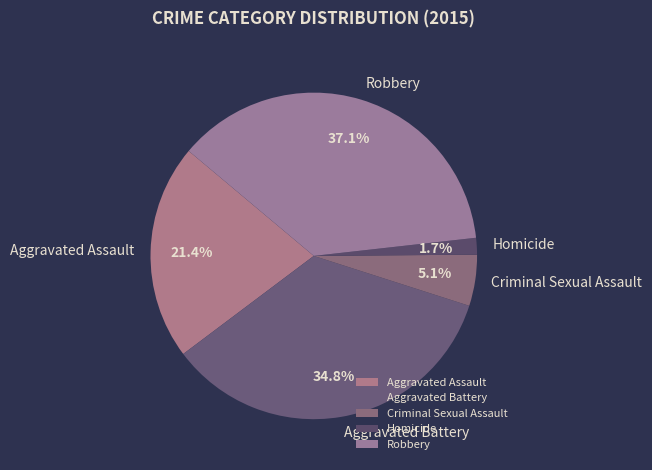

Which has a higher value, Aggravated Assault or Homicide?

Aggravated Assault